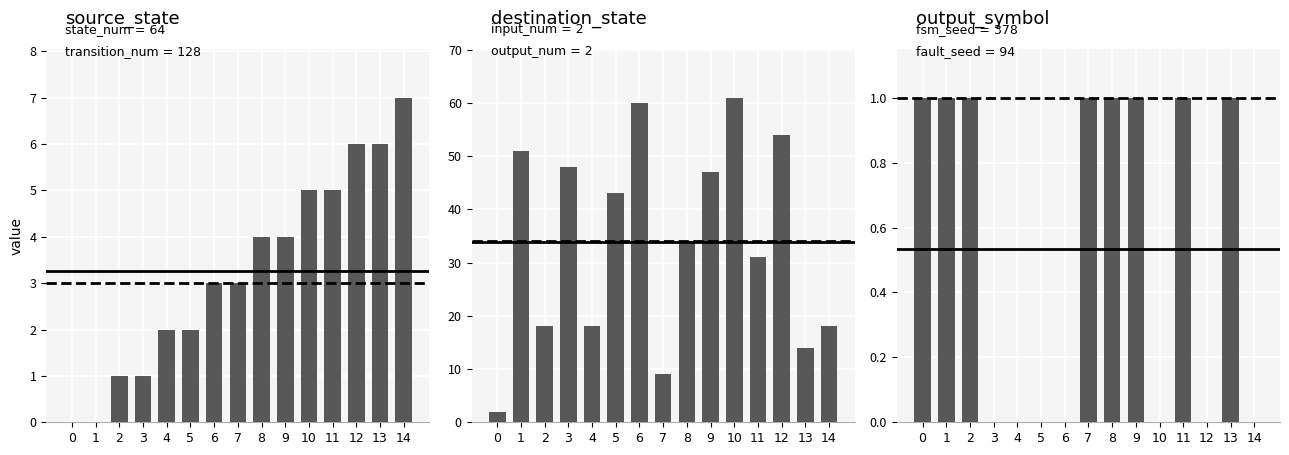

Count the number of categories in the chart.

15